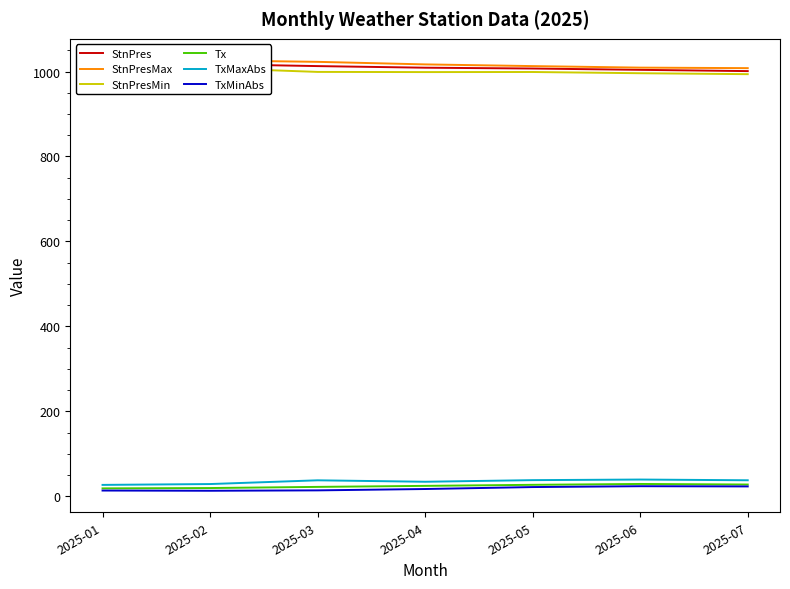

The StnPres series shows 416.5 at 2025-03. True or false?

False